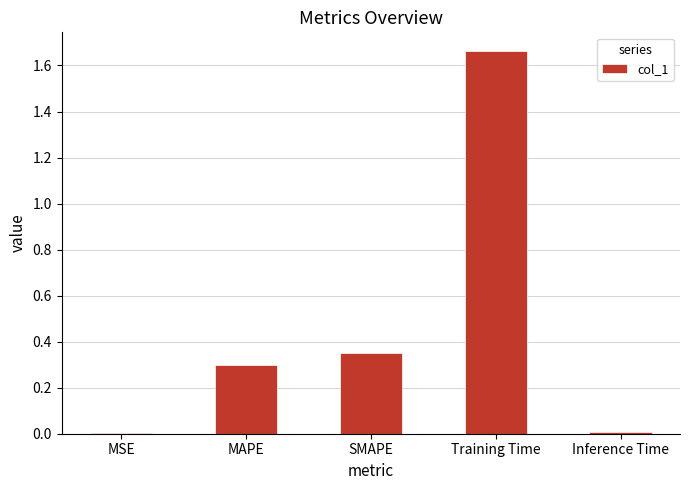

Are the bars grouped side by side (vs. stacked)?

No